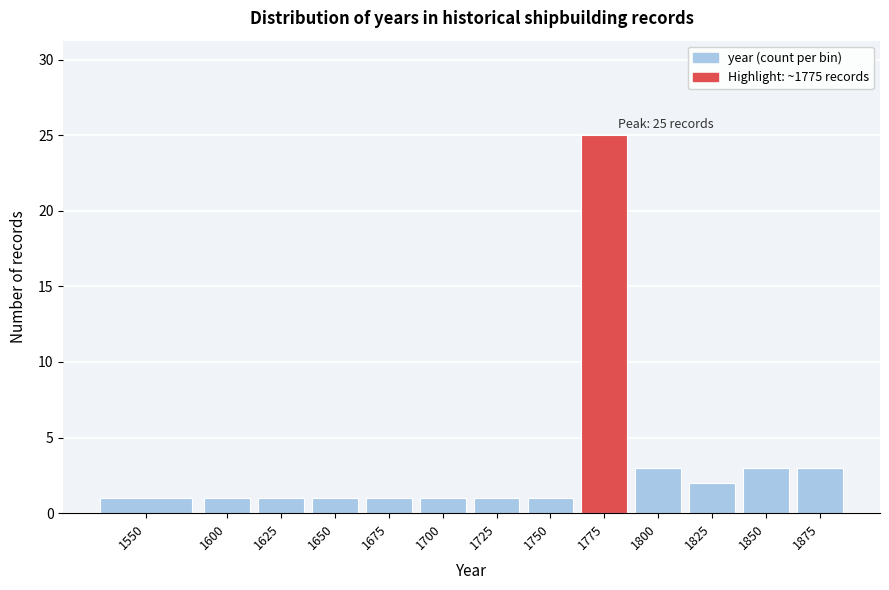

Reading right to left, transcribe all the data shown in this chart.

3	3	2	3	25	1	1	1	1	1	1	1	1